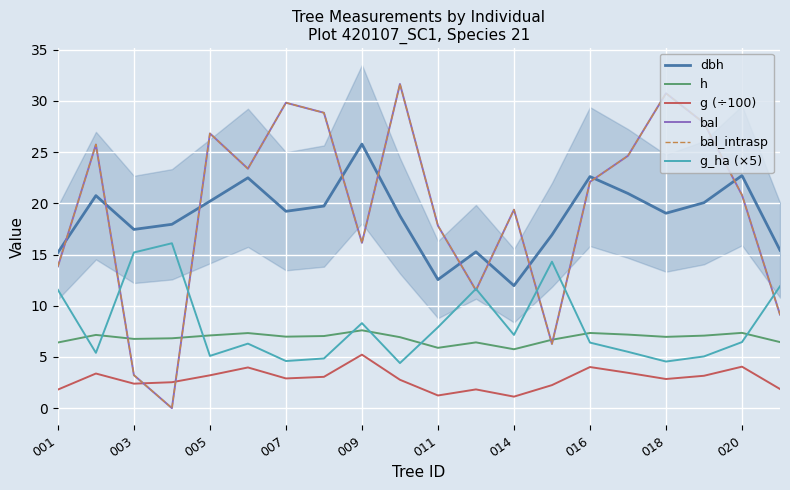

What is the highest value of the g_ha (×5) series?

16.1